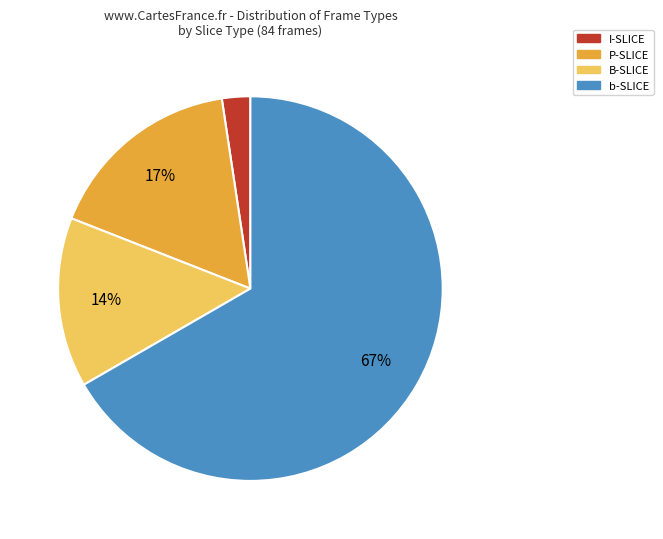

What percentage is the B-SLICE slice, to the nearest percent?

14%